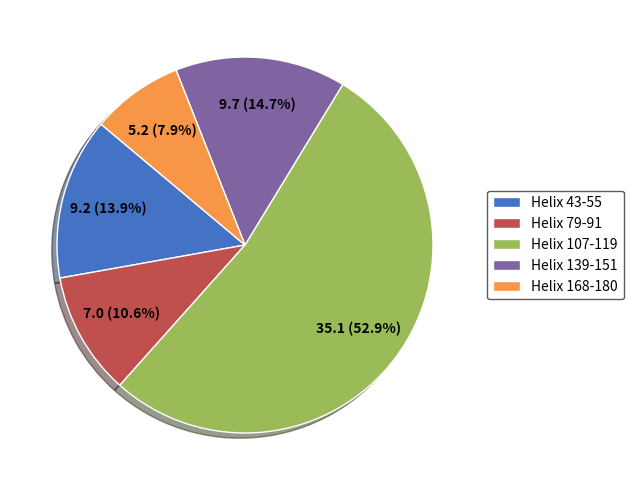

Does Helix 107-119 represent more than half of the total?

Yes